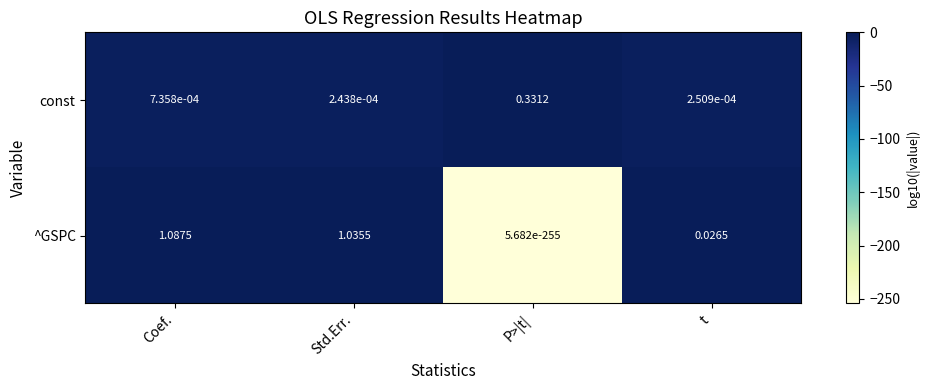

Which category has the lowest value in the ^GSPC series?

P>|t|